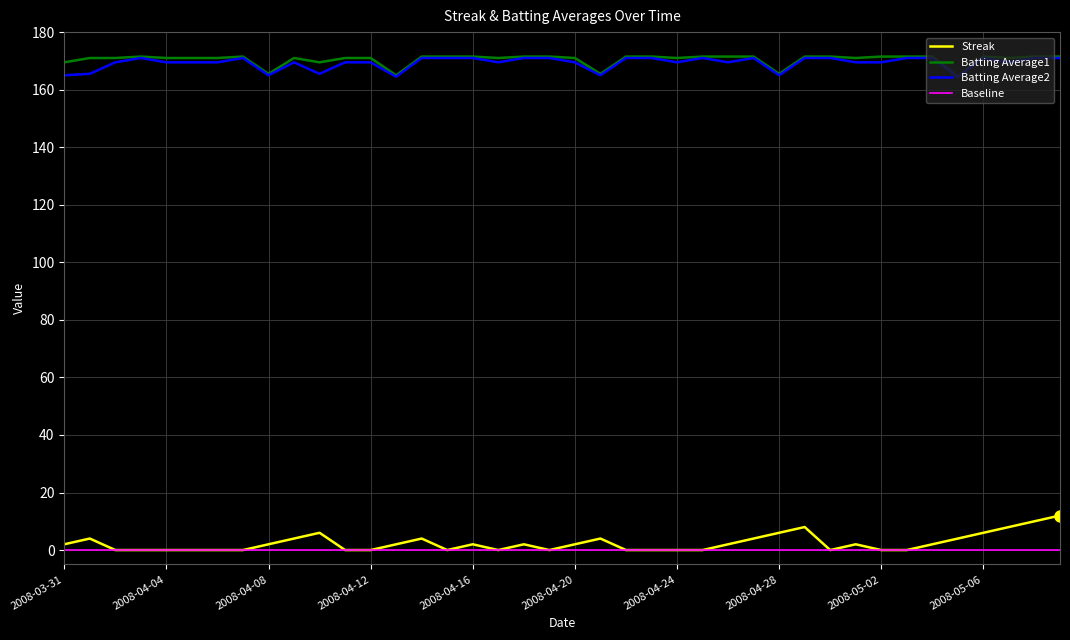

What is the highest value of the Batting Average1 series?

171.5